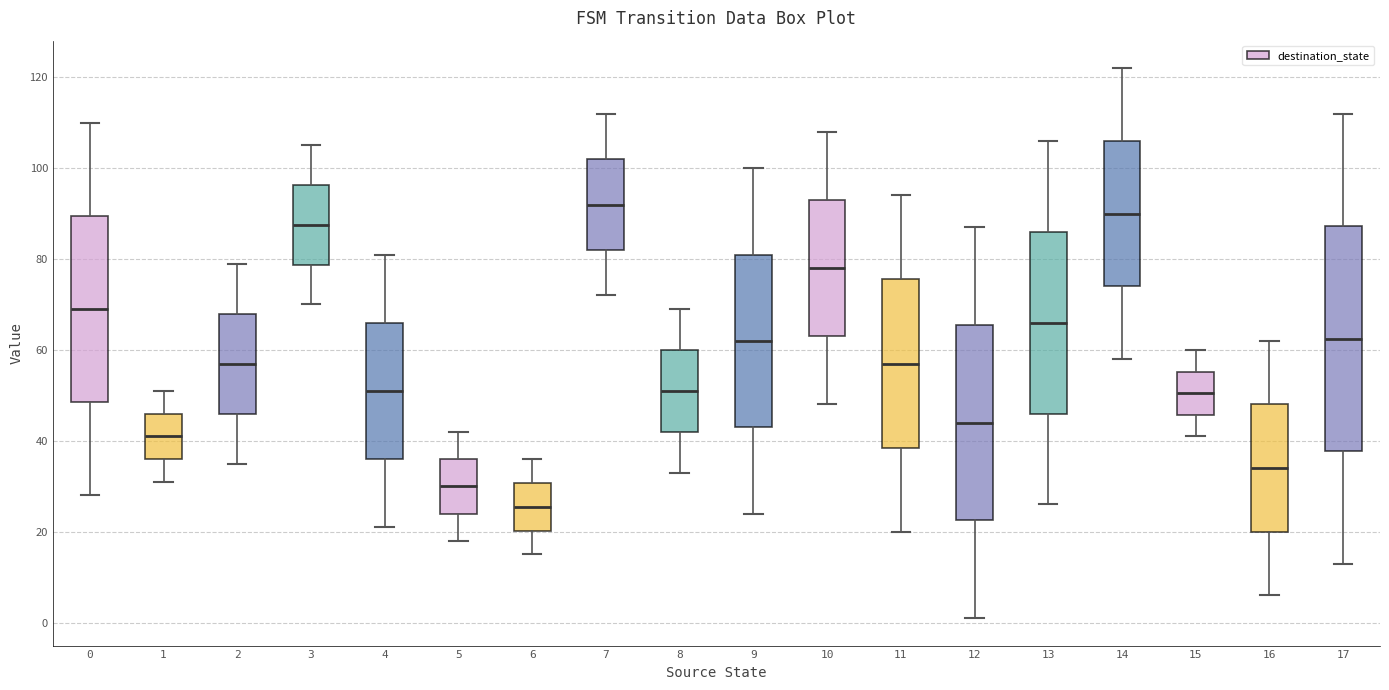

Reading left to right, read every box against the y-axis: the position of its median line, the range the box covers, and the ends of its whiskers. The values are not printed on the chart, so give them approximately, as read against the axis.

0: median 70, box 48 to 90, whiskers 28 to 110
1: median 42, box 36 to 46, whiskers 32 to 52
2: median 58, box 46 to 68, whiskers 36 to 80
3: median 88, box 78 to 96, whiskers 70 to 106
4: median 52, box 36 to 66, whiskers 22 to 82
5: median 30, box 24 to 36, whiskers 18 to 42
6: median 26, box 20 to 30, whiskers 16 to 36
7: median 92, box 82 to 102, whiskers 72 to 112
8: median 52, box 42 to 60, whiskers 34 to 70
9: median 62, box 44 to 82, whiskers 24 to 100
10: median 78, box 64 to 94, whiskers 48 to 108
11: median 58, box 38 to 76, whiskers 20 to 94
12: median 44, box 22 to 66, whiskers 2 to 88
13: median 66, box 46 to 86, whiskers 26 to 106
14: median 90, box 74 to 106, whiskers 58 to 122
15: median 50, box 46 to 56, whiskers 42 to 60
16: median 34, box 20 to 48, whiskers 6 to 62
17: median 62, box 38 to 88, whiskers 14 to 112